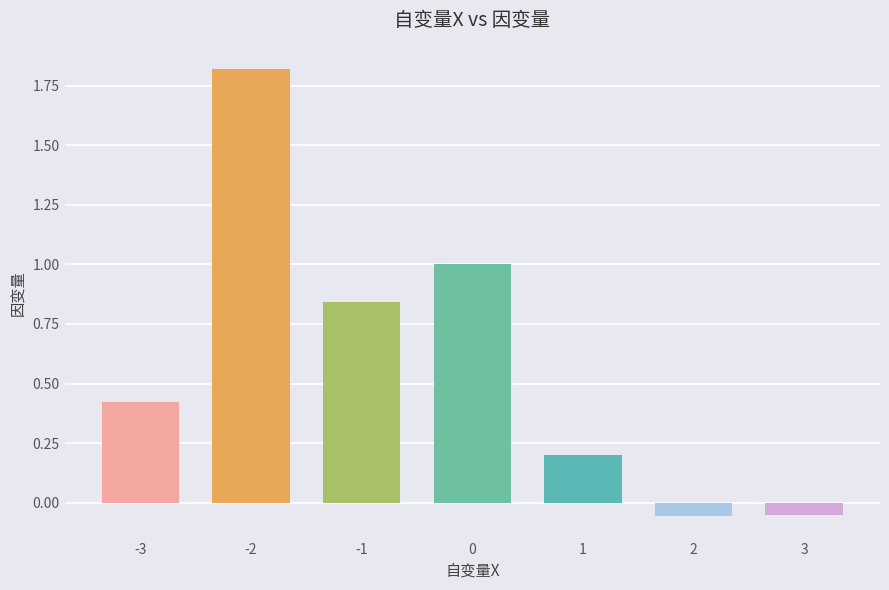

Which category has the highest value across all series?

-2